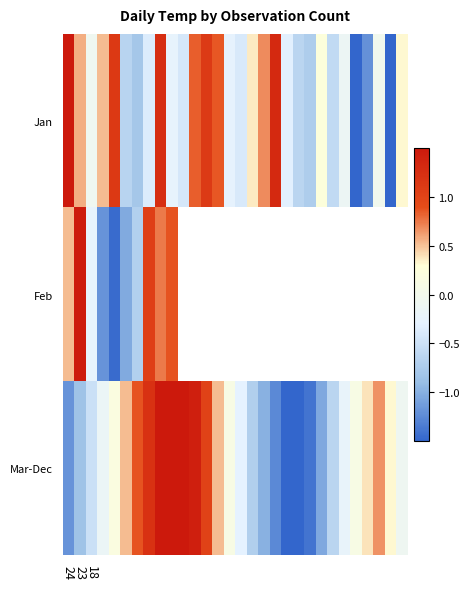

How many series are shown in this chart?

3